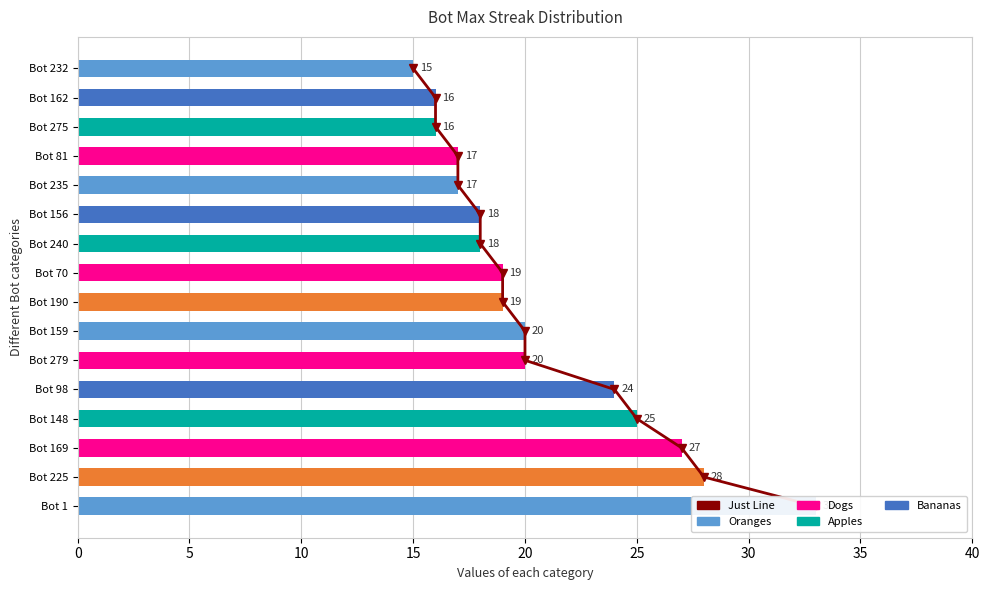

How many groups of bars are there?

16